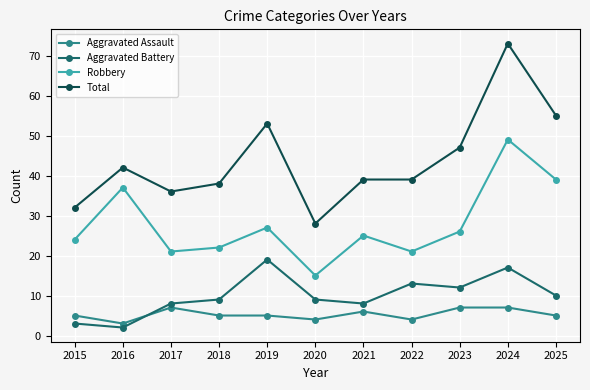

What is the sum of all Total values?

482